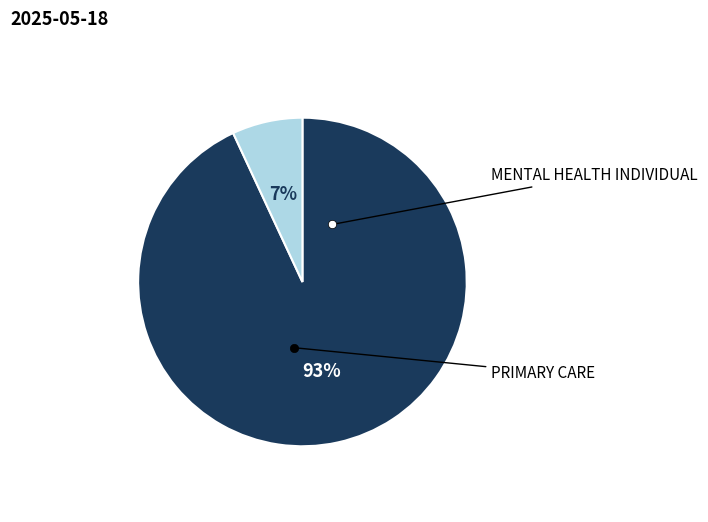

To the nearest percent, what is the difference between the largest and smallest slice percentages?

86%